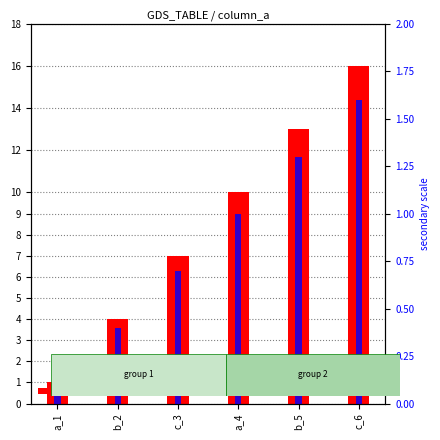

At which category is the sum across all series the highest?

c_6